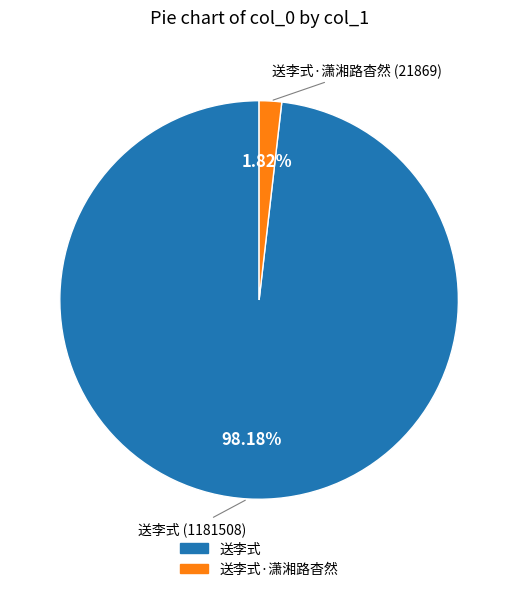

Is there any slice that represents more than half of the pie?

Yes